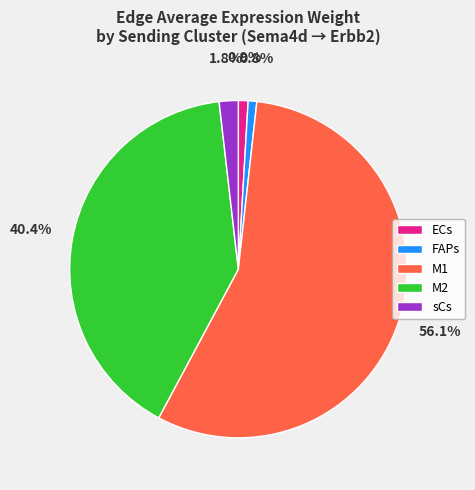

Is M1 the majority of the pie?

Yes